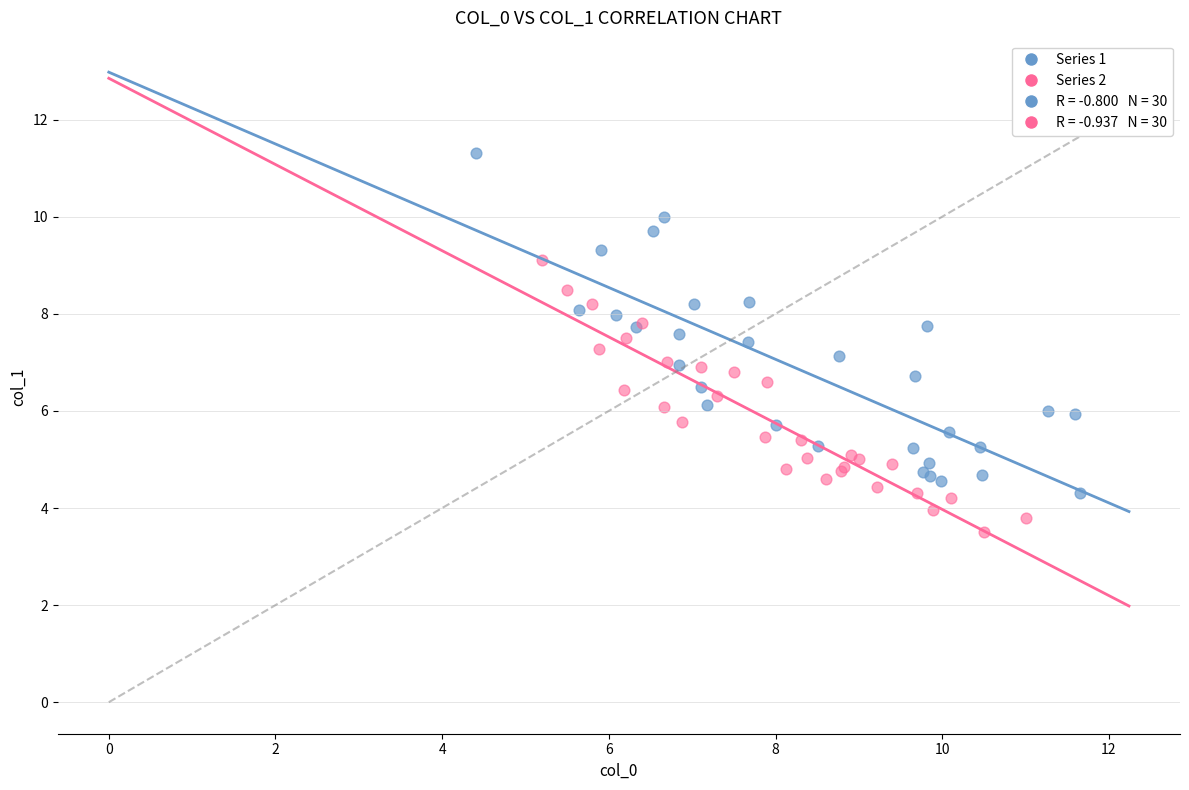

Which series reaches the maximum Y coordinate?

Series 1